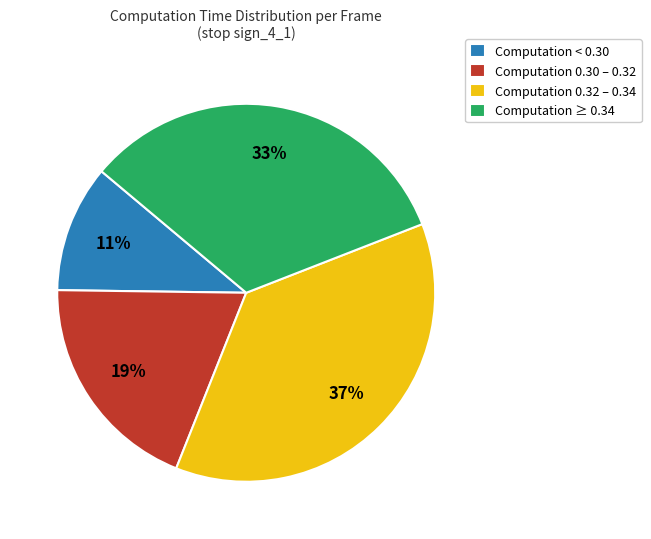

How many segments does this pie chart have?

4